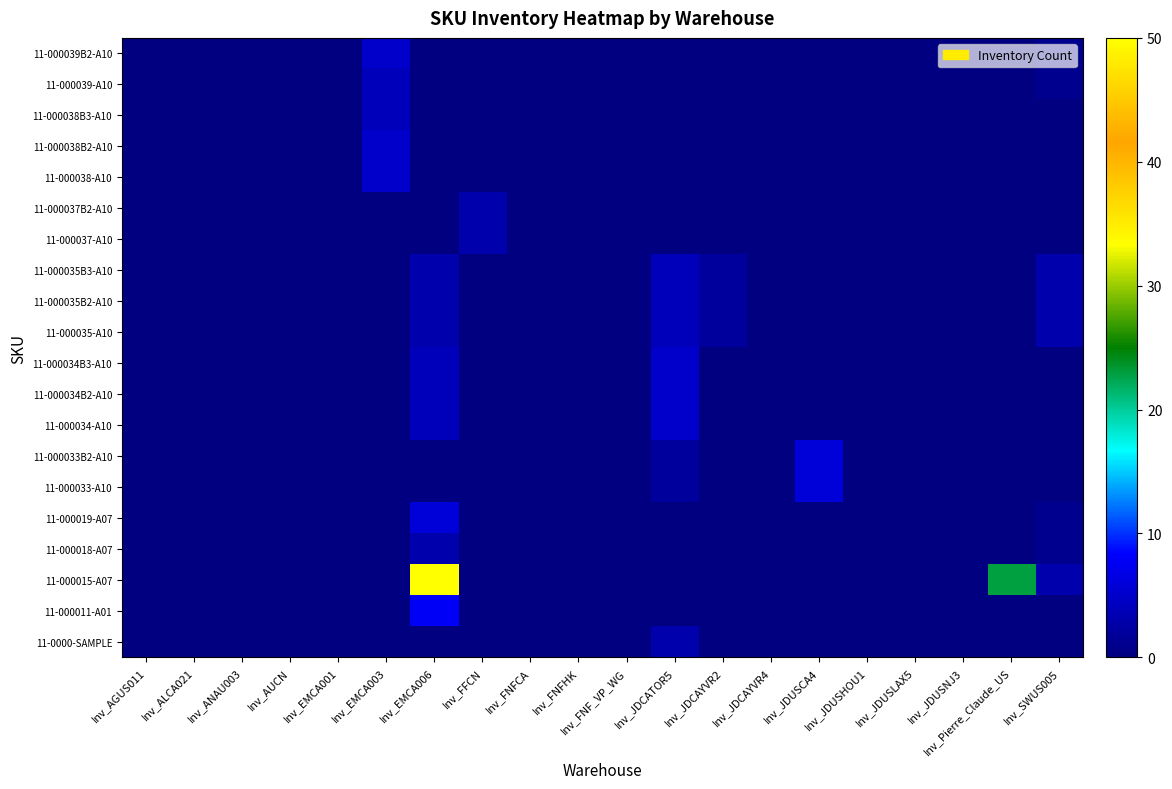

At which category is the sum across all series the highest?

Inv_EMCA006